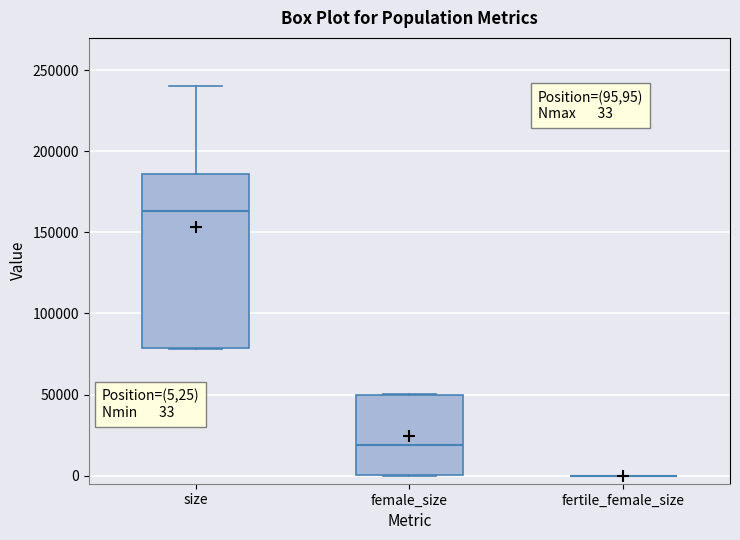

Comparing the boxes themselves (not the whiskers), which one is the tallest?

size